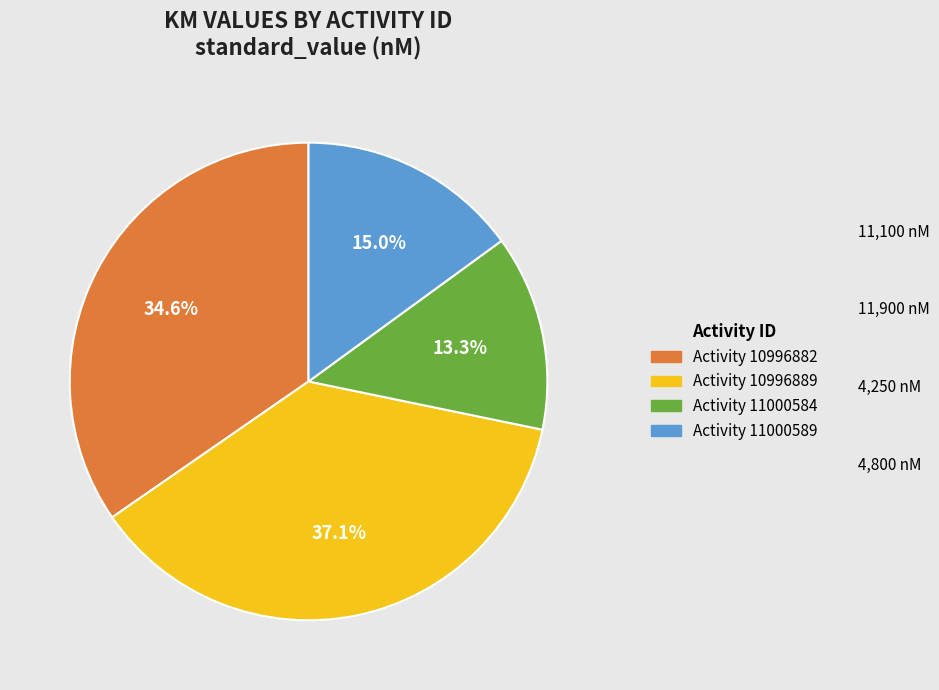

How many slices are in this pie chart?

4